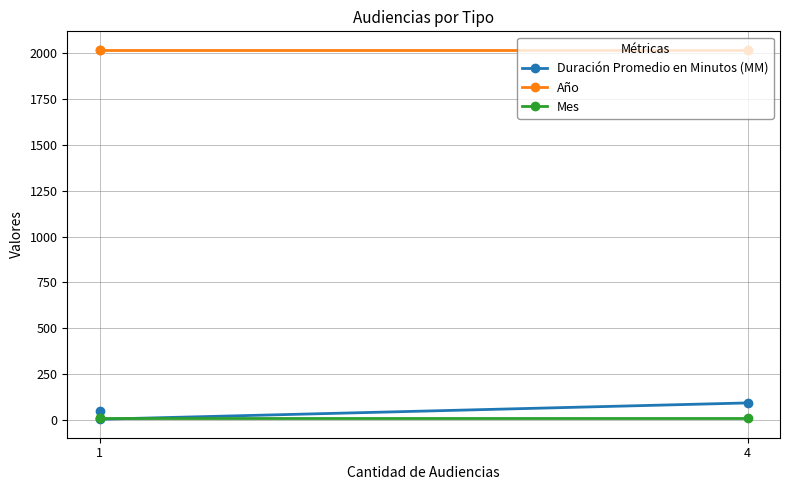

How many lines are shown in the chart?

3